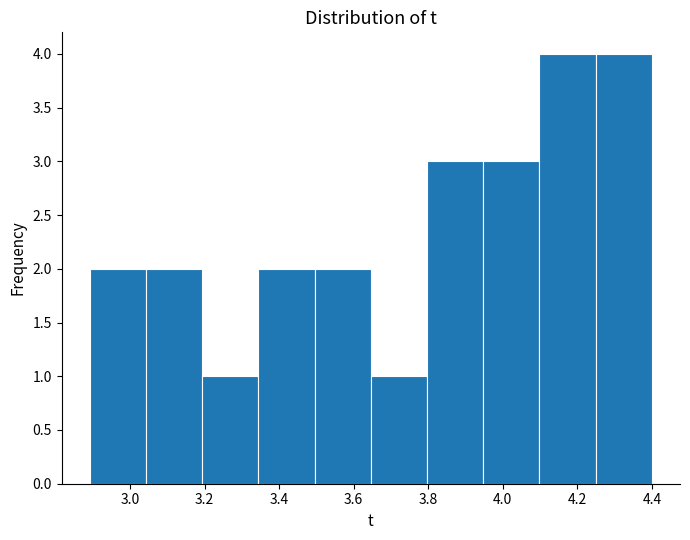

What is the height of the bar covering 3.80 to 3.94 on the x-axis? Neither the bar edges nor the heights are printed on the chart, so give them approximately, as read against the axes.

3